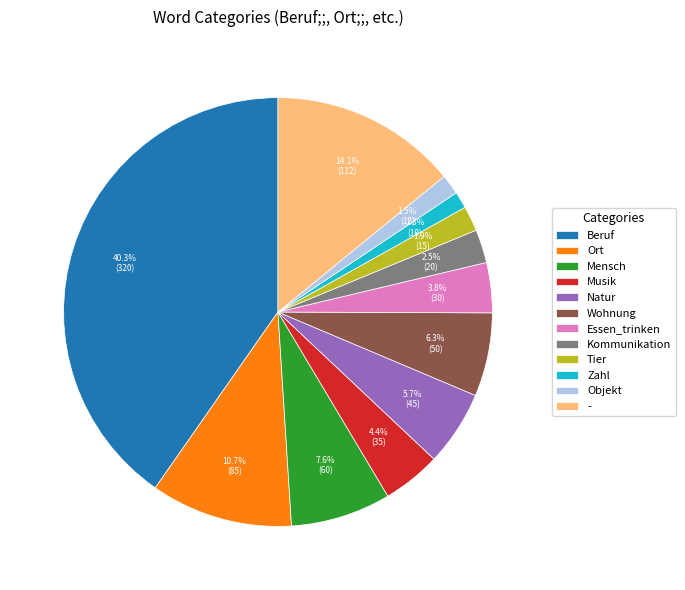

To the nearest percent, what portion does Wohnung represent?

6%